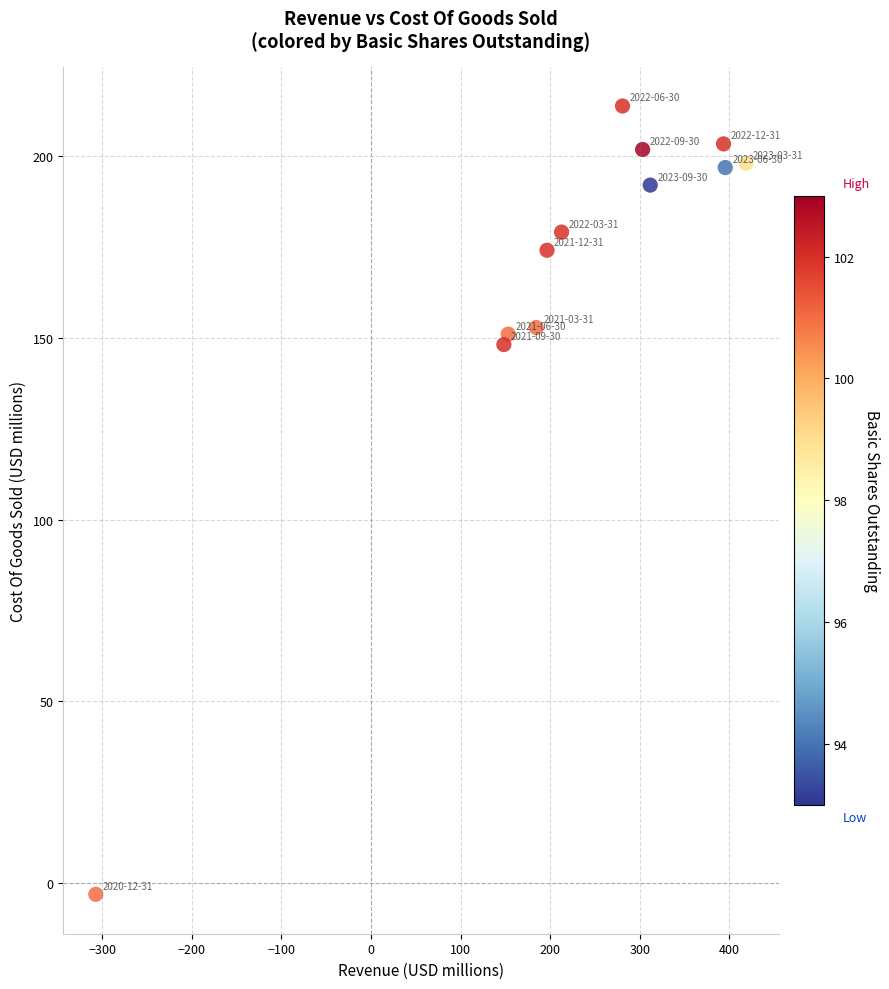

What is the range of Y values (max minus min)?

216.9